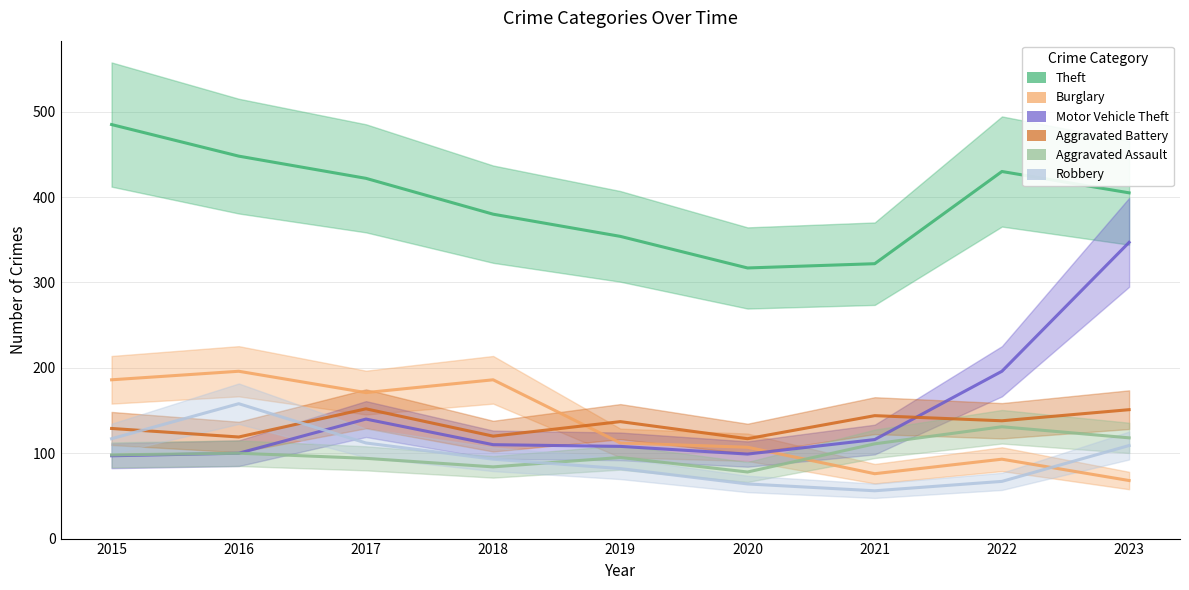

Reading left to right, what are all the values shown in this chart?

Theft: 485	448	422	380	354	317	322	430	405
Burglary: 186	196	171	186	112	107	76	93	68
Motor Vehicle Theft: 97	100	140	110	108	99	116	196	347
Aggravated Battery: 129	119	152	120	137	117	144	138	151
Aggravated Assault: 98	100	94	84	95	78	111	131	118
Robbery: 117	158	112	93	82	64	56	67	109